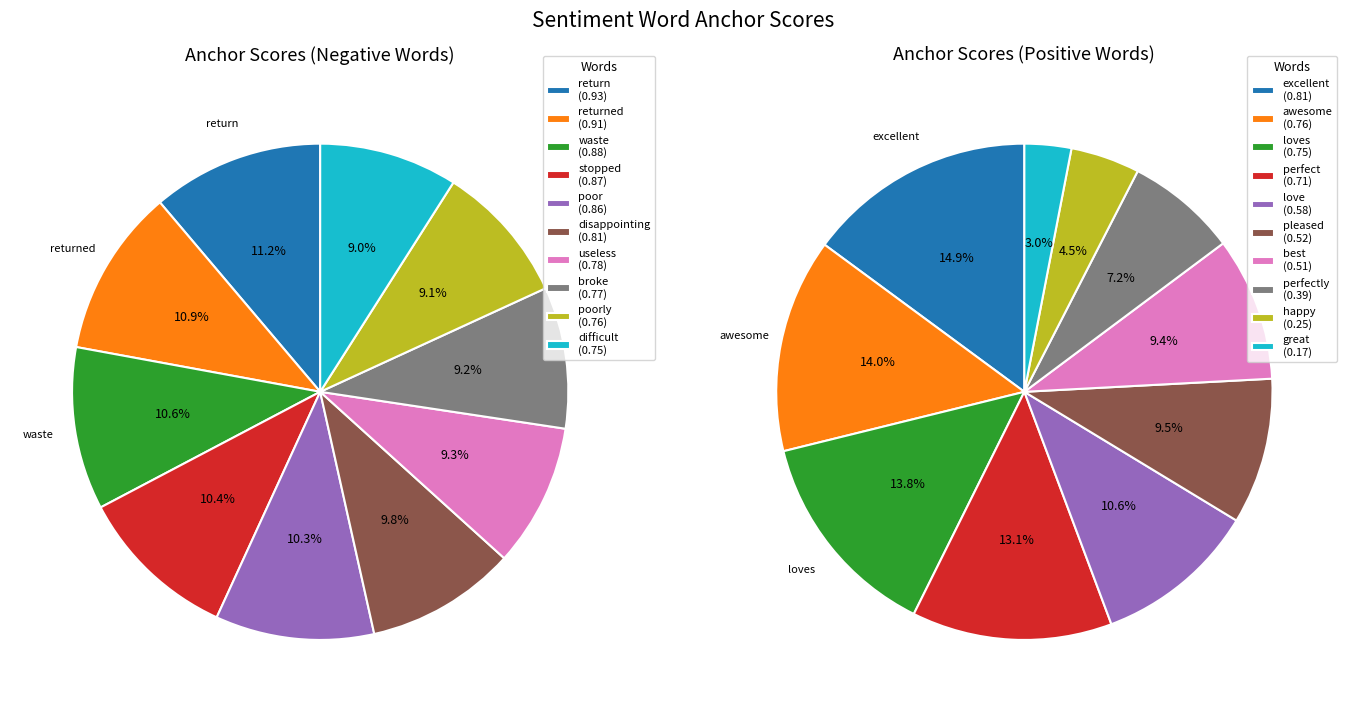

To the nearest percent, what is the average slice percentage?

10%